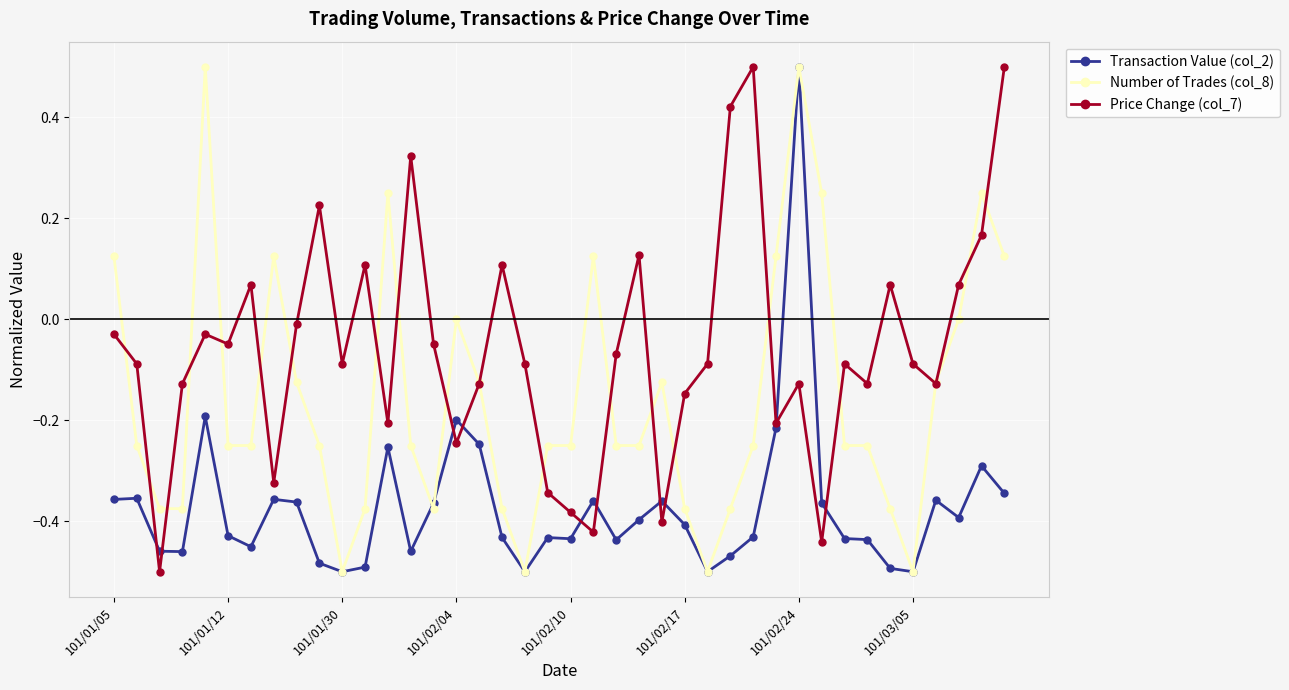

What is the highest value of the Price Change (col_7) series?

0.5